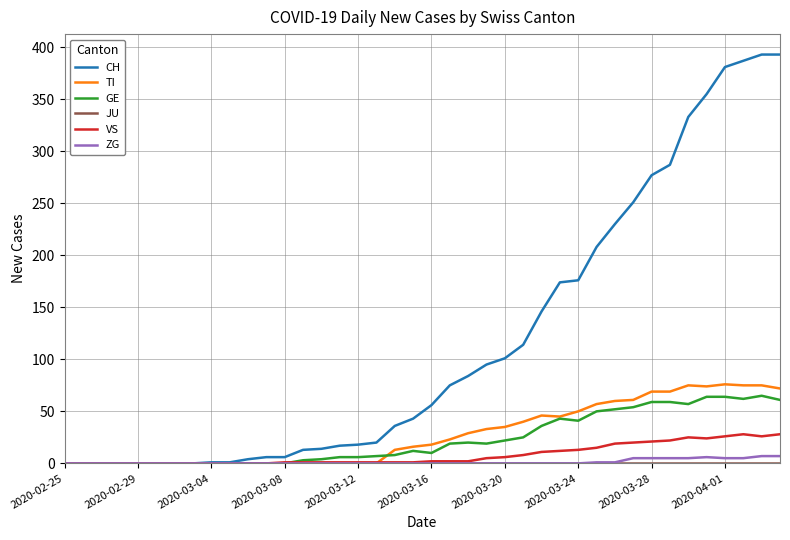

Which series has the widest spread of values?

CH